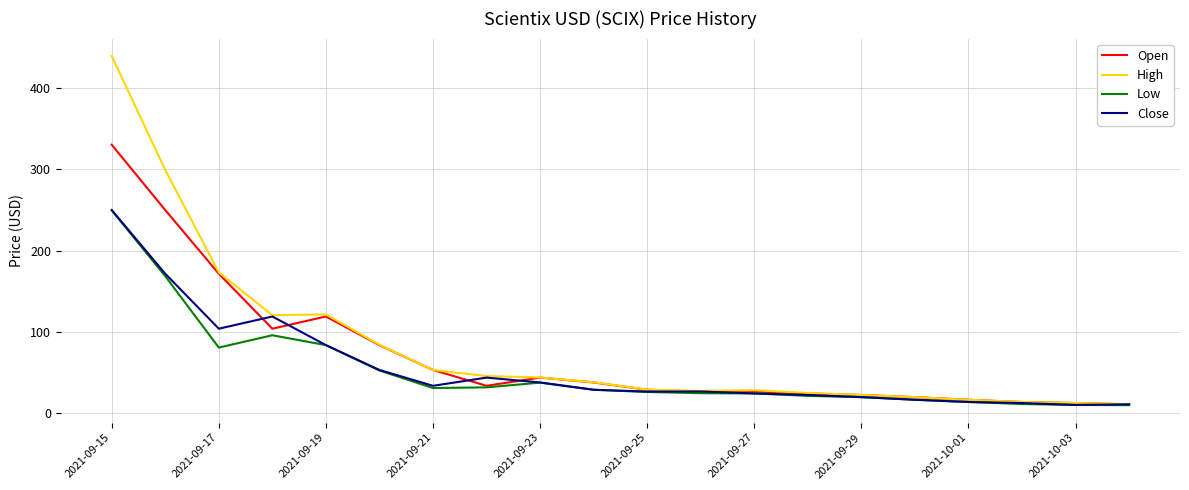

What is the highest value of the Low series?

249.4